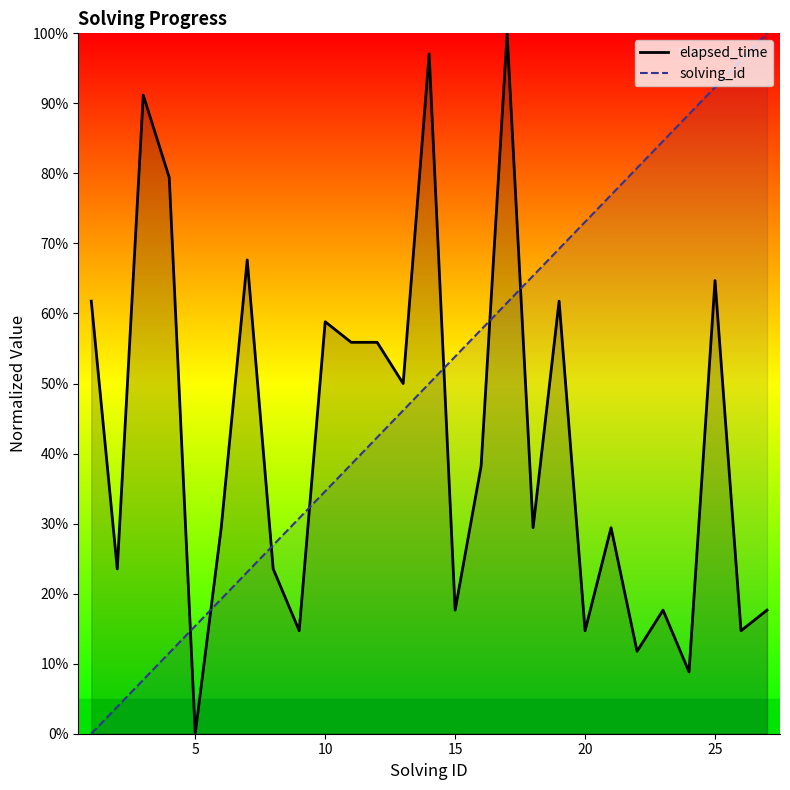

What is the spread (max minus min) of values at 10?

24.2